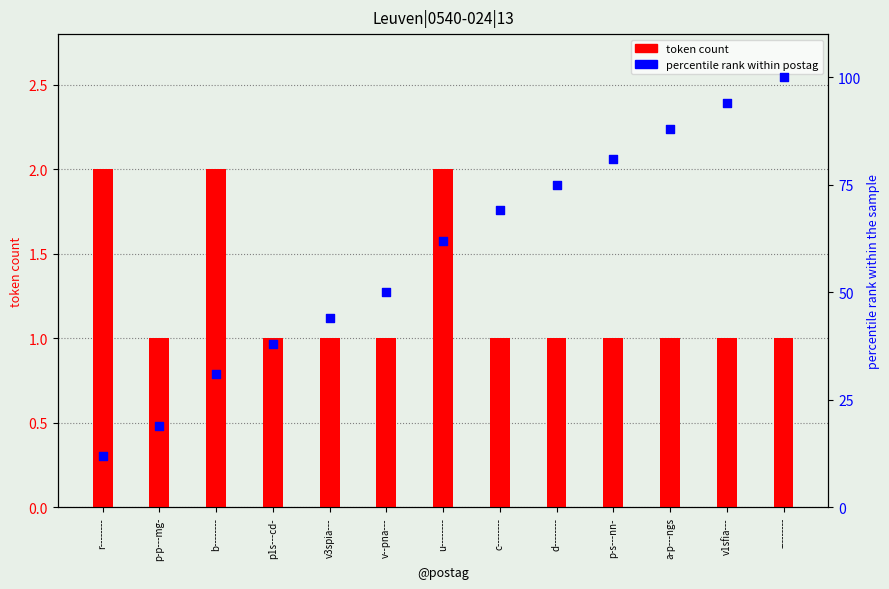

Which series contains the lowest Y value?

token count